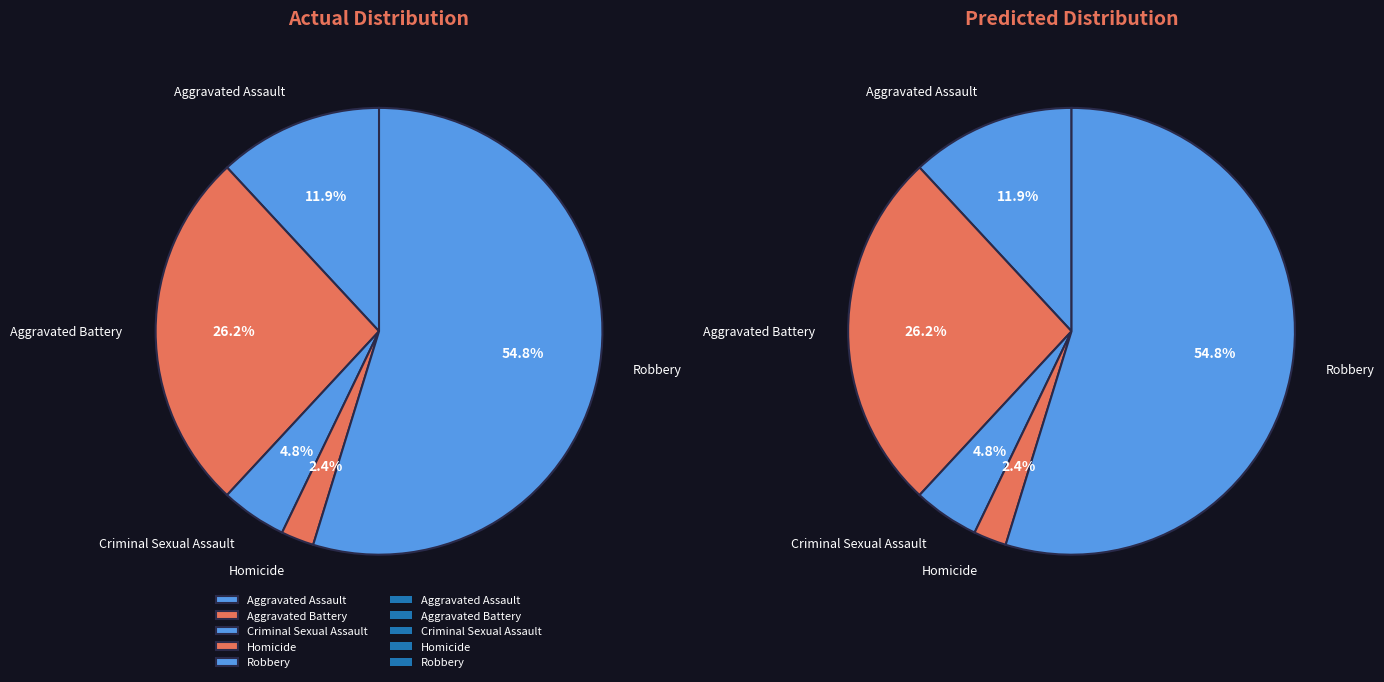

How many slices are in this pie chart?

5